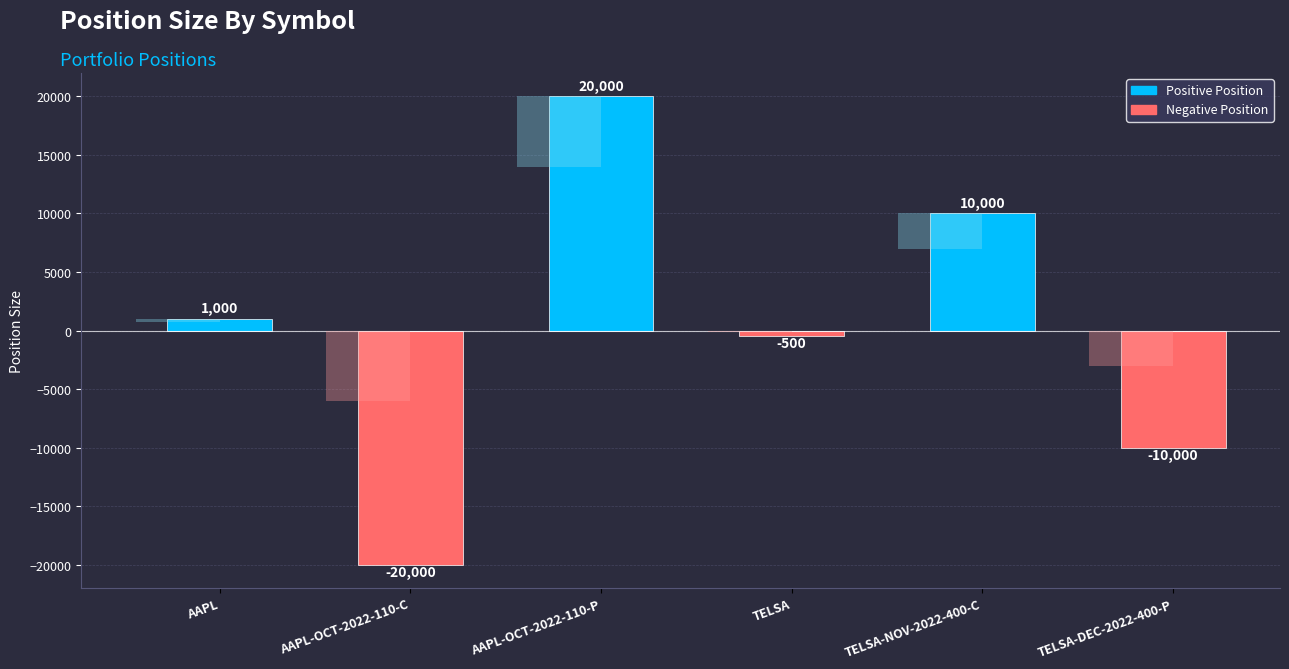

Between AAPL-OCT-2022-110-C and TELSA-NOV-2022-400-C, which is larger?

TELSA-NOV-2022-400-C